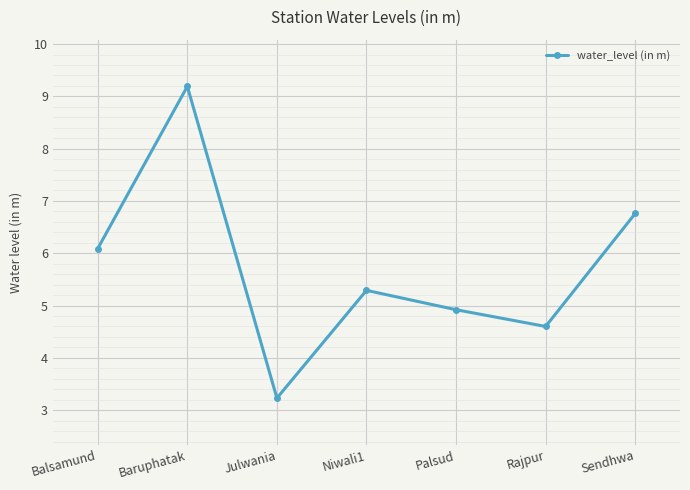

Rank the categories by value from lowest to highest.

Julwania, Rajpur, Palsud, Niwali1, Balsamund, Sendhwa, Baruphatak